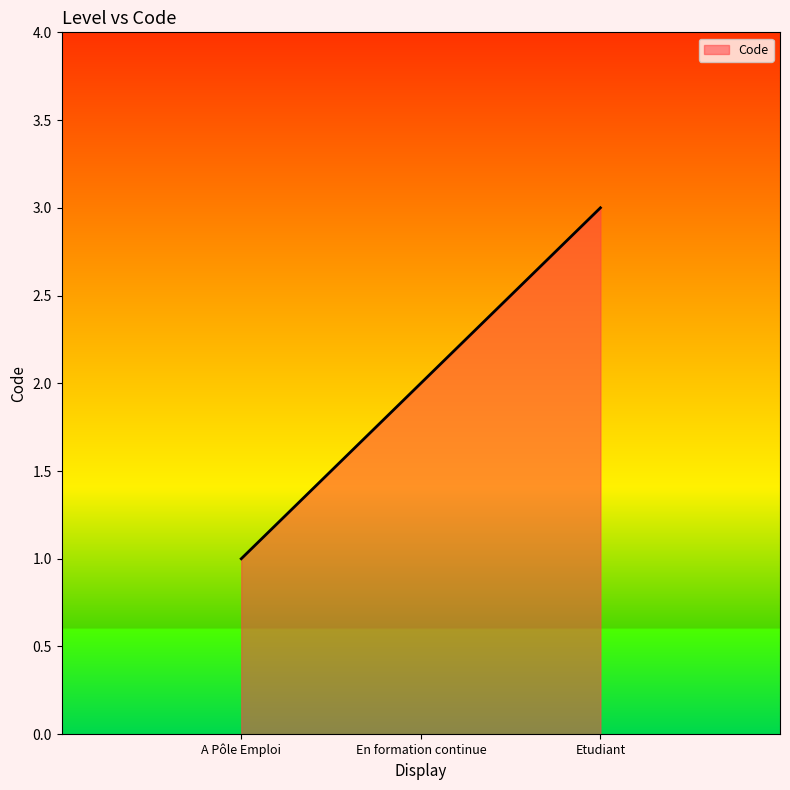

The value at A Pôle Emploi is 2. True or false?

False